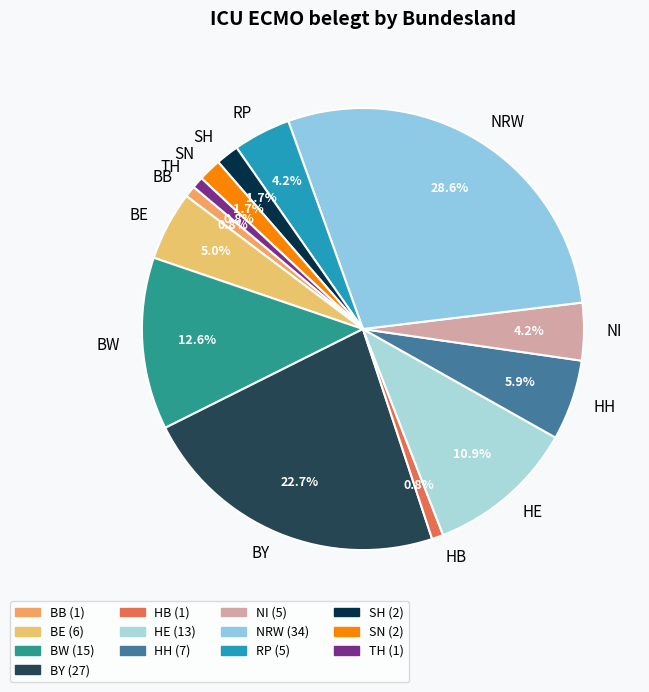

Is HB the majority of the pie?

No